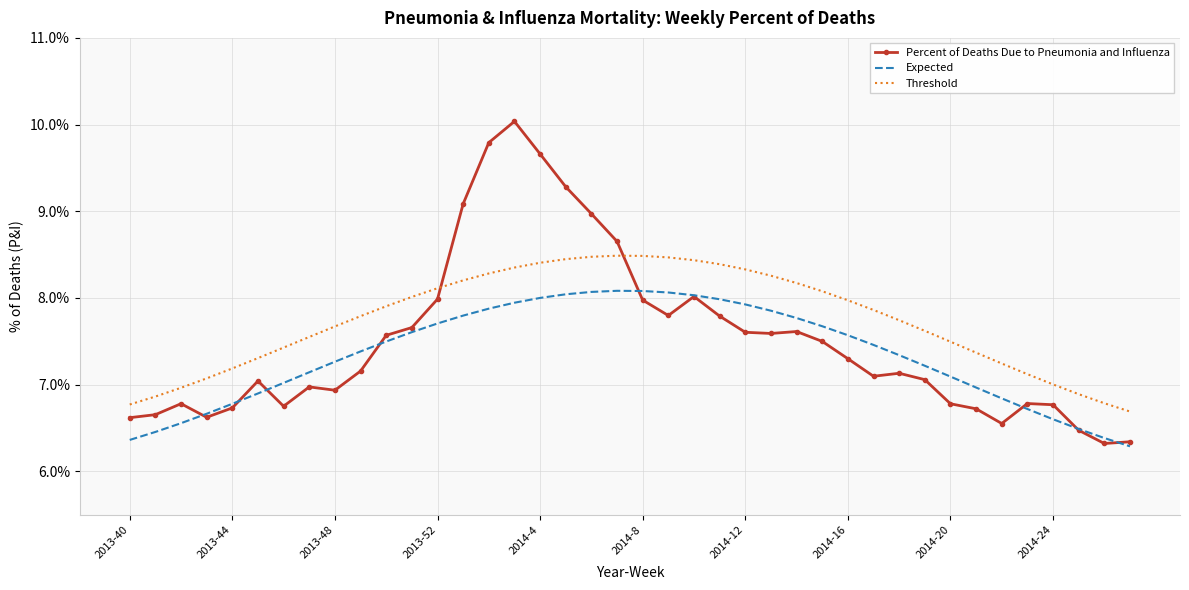

What is the lowest value of the Percent of Deaths Due to Pneumonia and Influenza series?

6.3